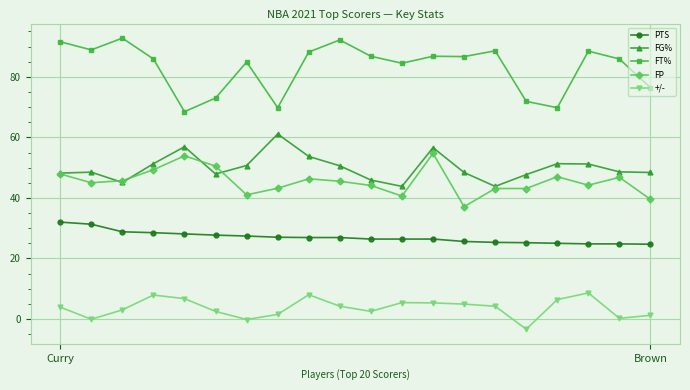

Which series has the largest range (max minus min)?

FT%